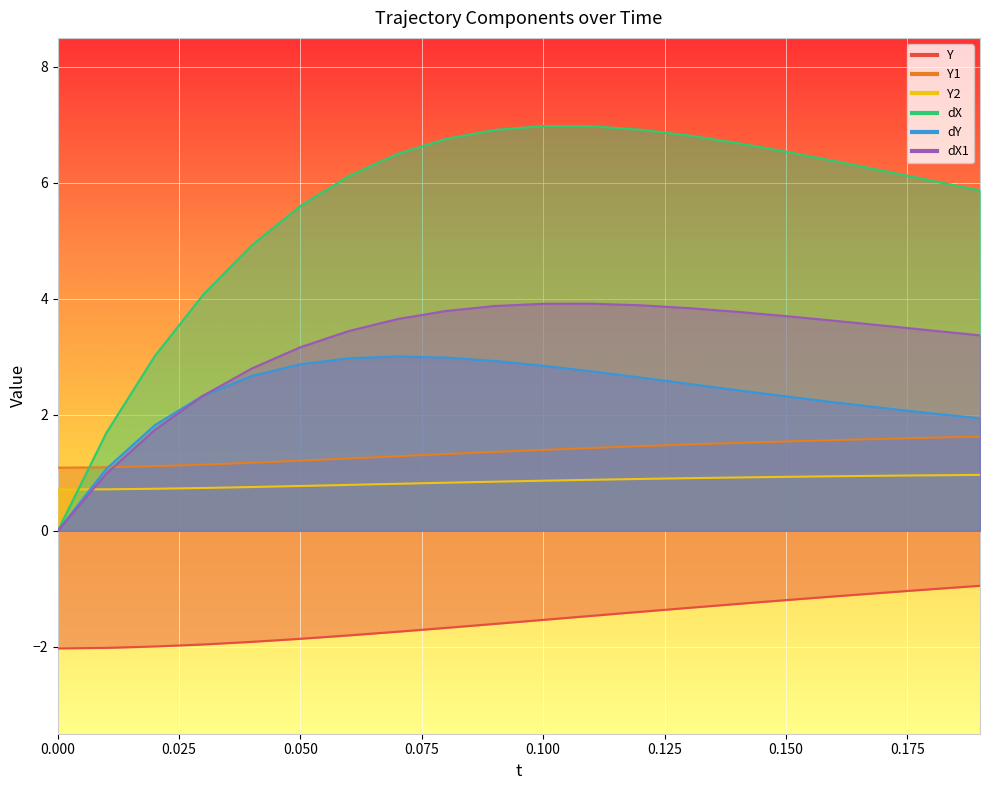

What is the approximate value of dX1 at 0.18?

3.5